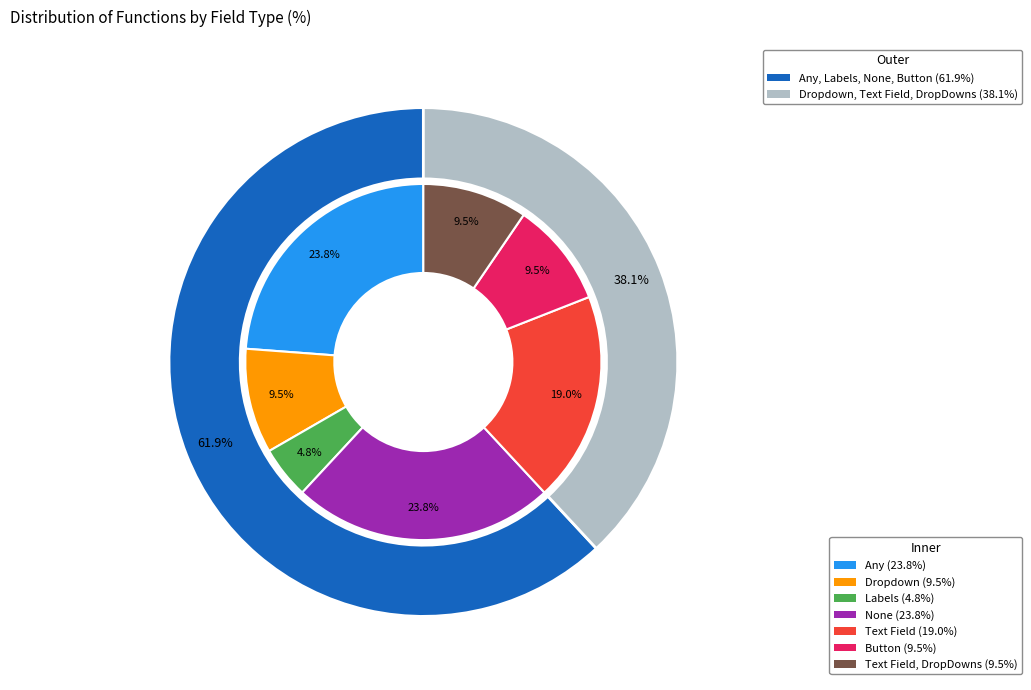

What is the ratio of the value at None to the value at Button?

2.5